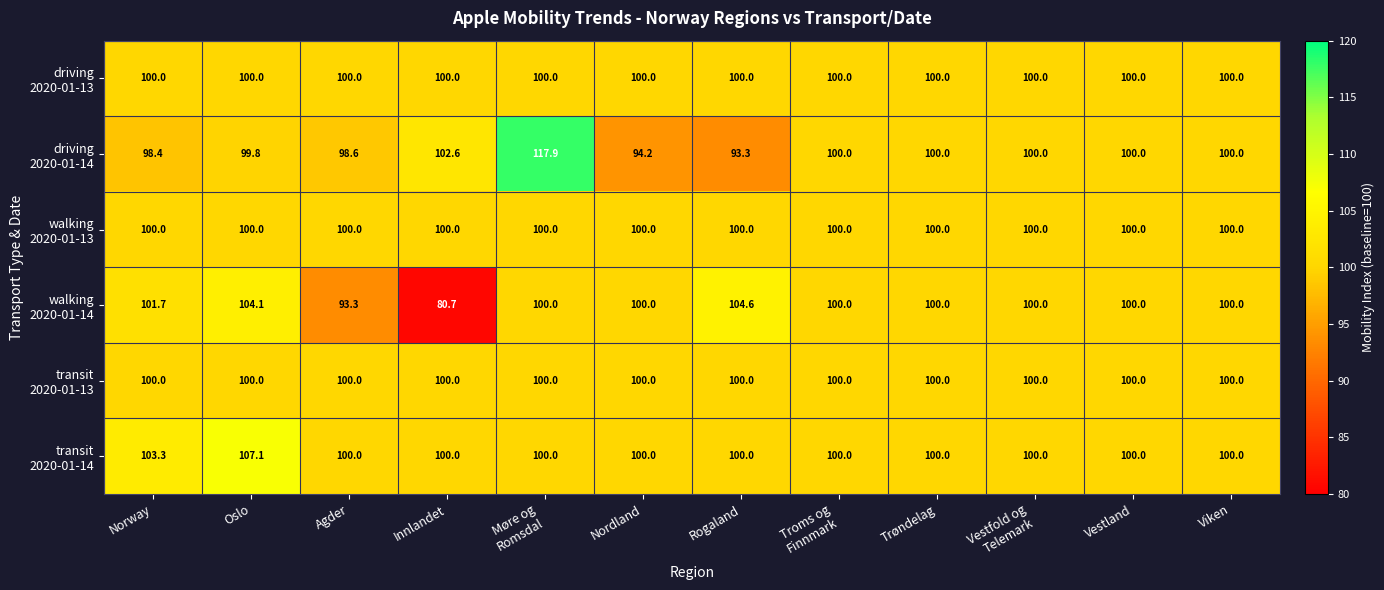

Which category has the lowest value across all series?

Innlandet